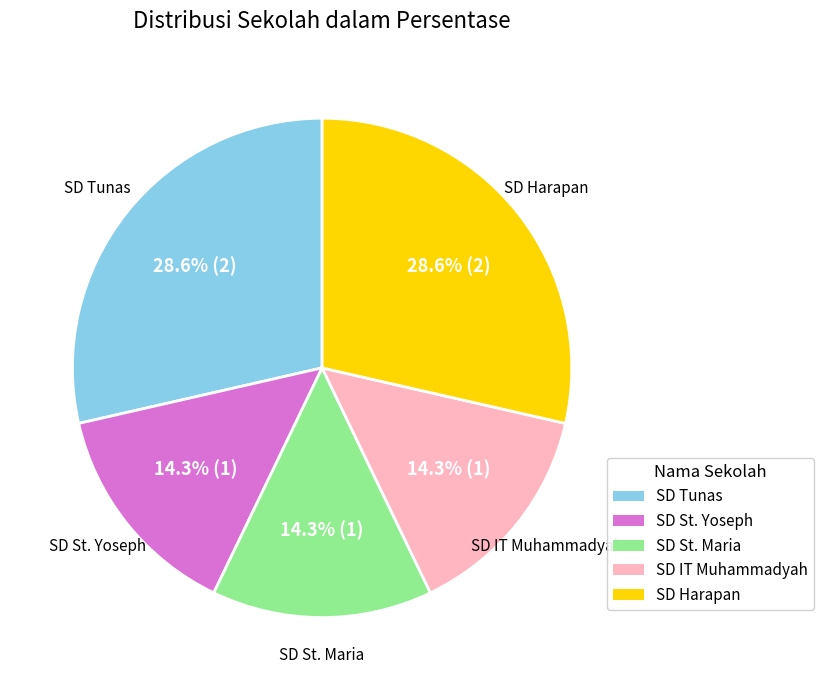

Is SD St. Maria the majority of the pie?

No